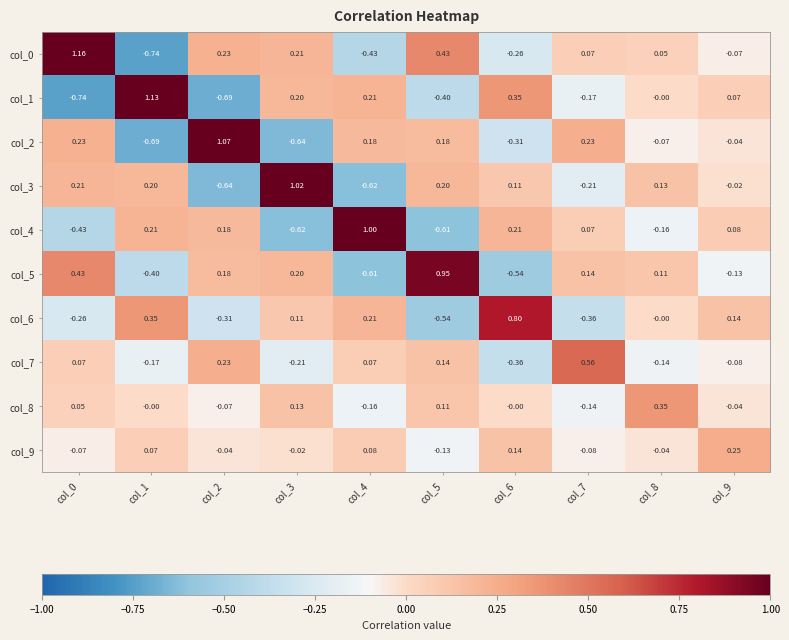

Reading right to left, transcribe all the data shown in this chart.

col_0: col_9=-0.1	col_8=0.1	col_7=0.1	col_6=-0.3	col_5=0.4	col_4=-0.4	col_3=0.2	col_2=0.2	col_1=-0.7	col_0=1.2
col_1: col_9=0.1	col_8=-0.0	col_7=-0.2	col_6=0.3	col_5=-0.4	col_4=0.2	col_3=0.2	col_2=-0.7	col_1=1.1	col_0=-0.7
col_2: col_9=-0.0	col_8=-0.1	col_7=0.2	col_6=-0.3	col_5=0.2	col_4=0.2	col_3=-0.6	col_2=1.1	col_1=-0.7	col_0=0.2
col_3: col_9=-0.0	col_8=0.1	col_7=-0.2	col_6=0.1	col_5=0.2	col_4=-0.6	col_3=1.0	col_2=-0.6	col_1=0.2	col_0=0.2
col_4: col_9=0.1	col_8=-0.2	col_7=0.1	col_6=0.2	col_5=-0.6	col_4=1.0	col_3=-0.6	col_2=0.2	col_1=0.2	col_0=-0.4
col_5: col_9=-0.1	col_8=0.1	col_7=0.1	col_6=-0.5	col_5=0.9	col_4=-0.6	col_3=0.2	col_2=0.2	col_1=-0.4	col_0=0.4
col_6: col_9=0.1	col_8=-0.0	col_7=-0.4	col_6=0.8	col_5=-0.5	col_4=0.2	col_3=0.1	col_2=-0.3	col_1=0.3	col_0=-0.3
col_7: col_9=-0.1	col_8=-0.1	col_7=0.6	col_6=-0.4	col_5=0.1	col_4=0.1	col_3=-0.2	col_2=0.2	col_1=-0.2	col_0=0.1
col_8: col_9=-0.0	col_8=0.3	col_7=-0.1	col_6=-0.0	col_5=0.1	col_4=-0.2	col_3=0.1	col_2=-0.1	col_1=-0.0	col_0=0.1
col_9: col_9=0.2	col_8=-0.0	col_7=-0.1	col_6=0.1	col_5=-0.1	col_4=0.1	col_3=-0.0	col_2=-0.0	col_1=0.1	col_0=-0.1